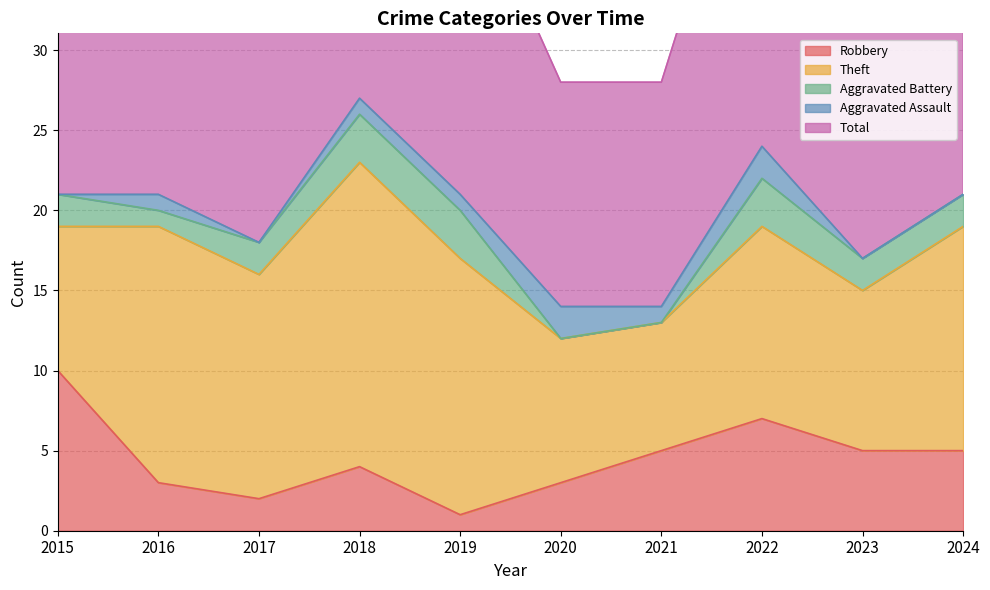

What value does the Theft series have at 2019?

16